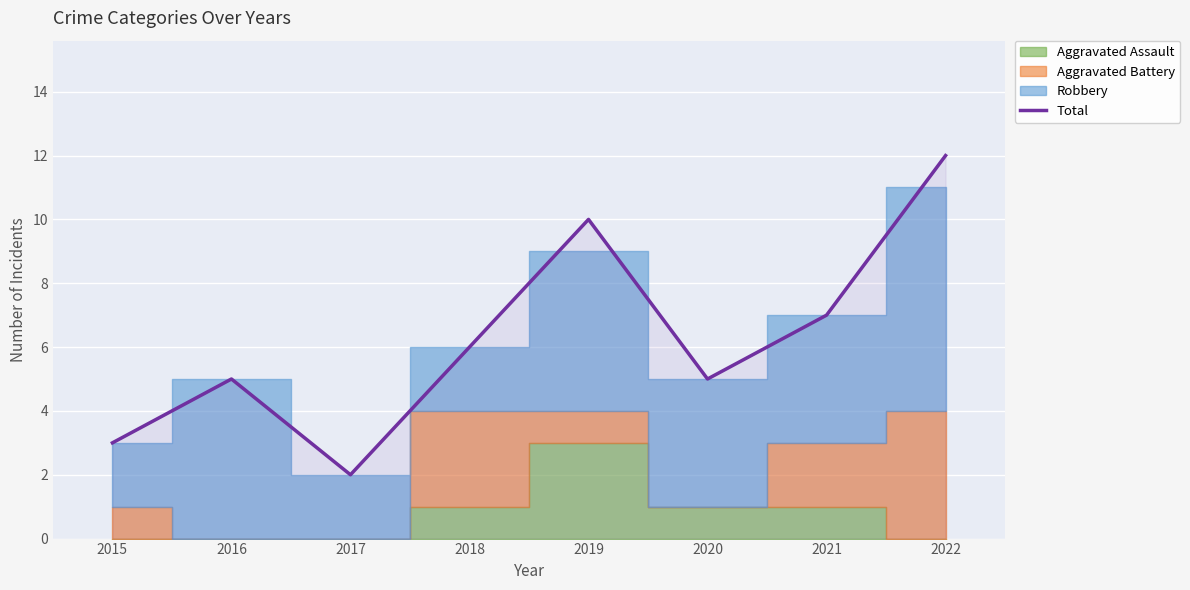

What is the average value?

6